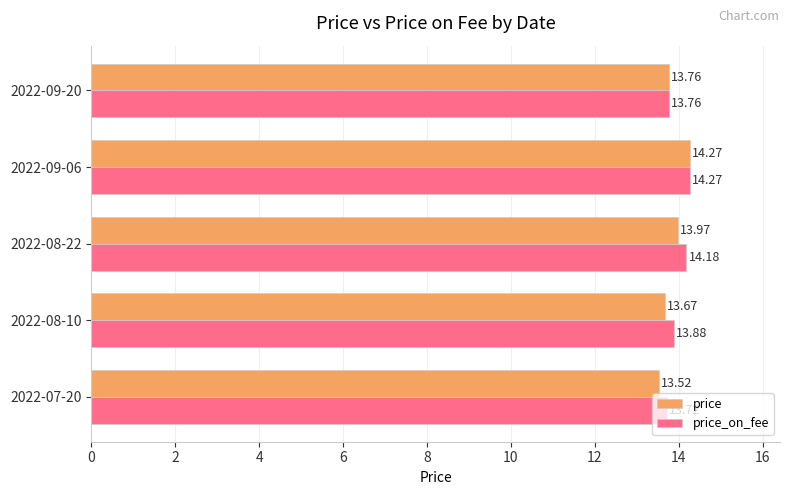

Which series has the largest total across all categories?

price_on_fee